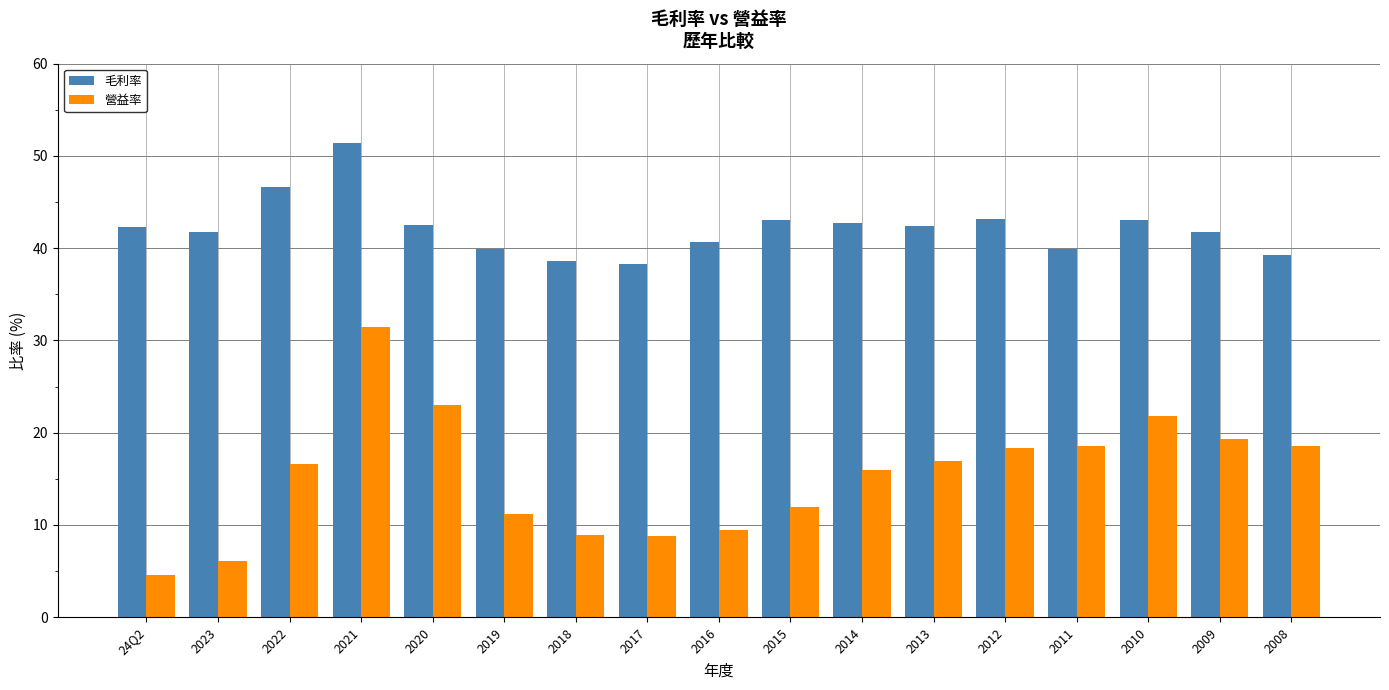

What position from the left is 2017?

8